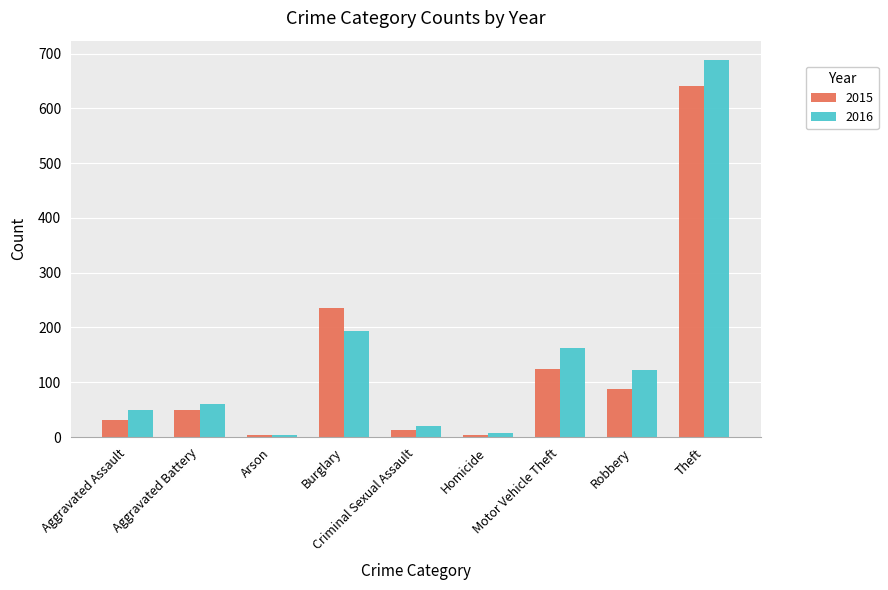

What is the spread (max minus min) of values at Theft?

48